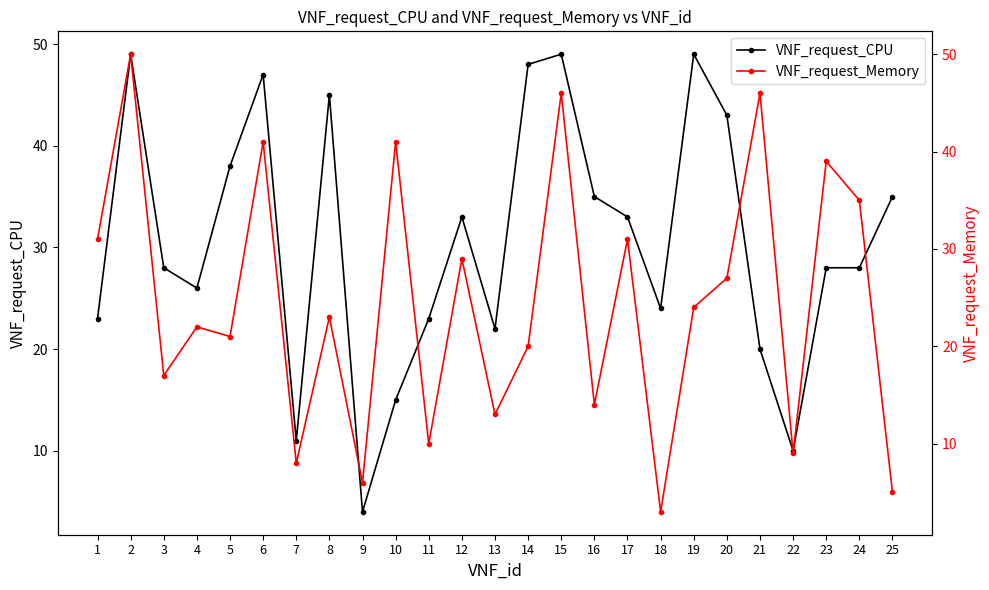

Is the value of VNF_request_CPU at 7 greater than the value of VNF_request_Memory at 23?

No